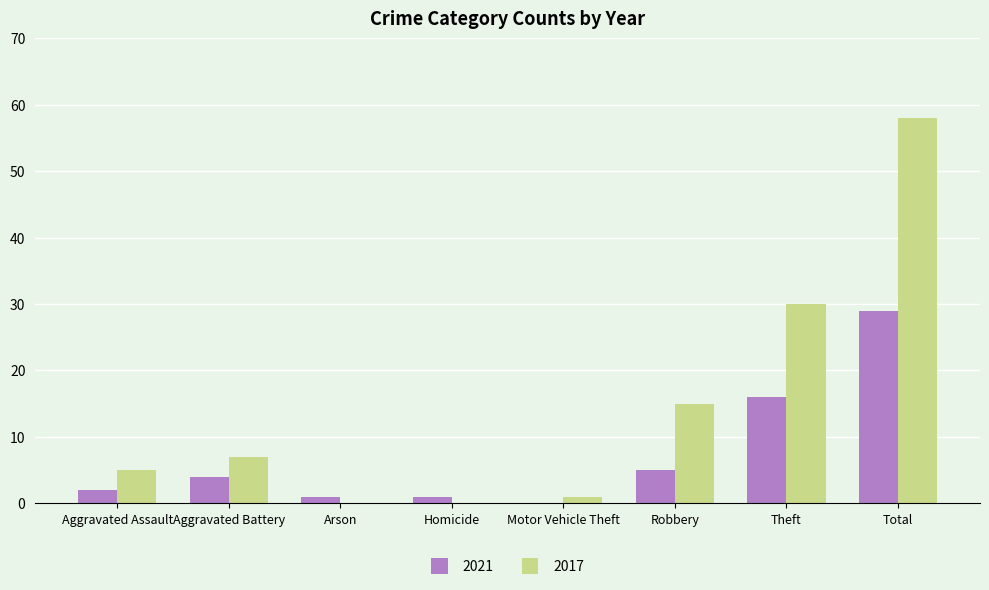

Are the bars horizontal?

No